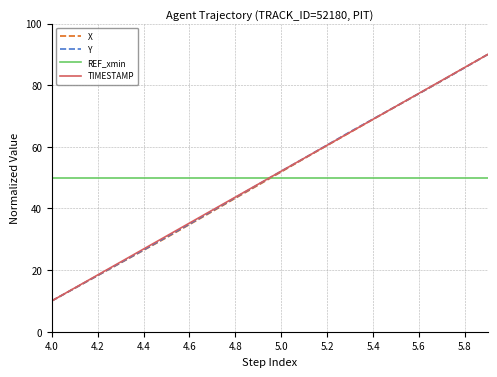

What is the lowest value of the Y series?

10.0